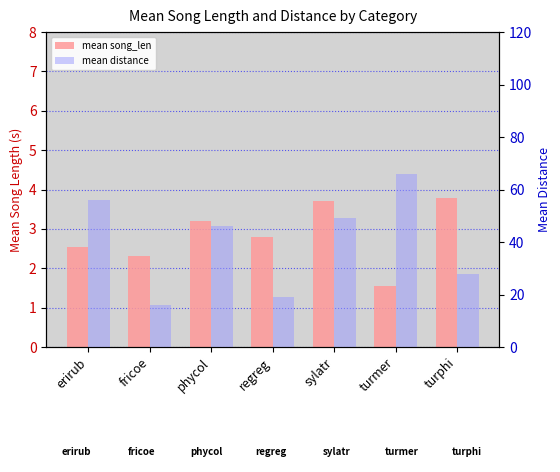

How many bars are there in total?

14